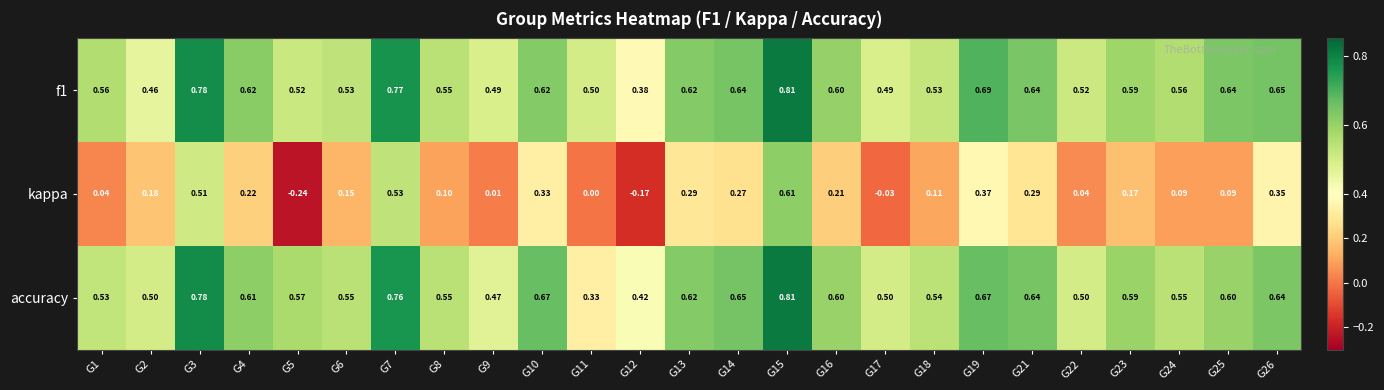

Which series has the widest spread of values?

kappa